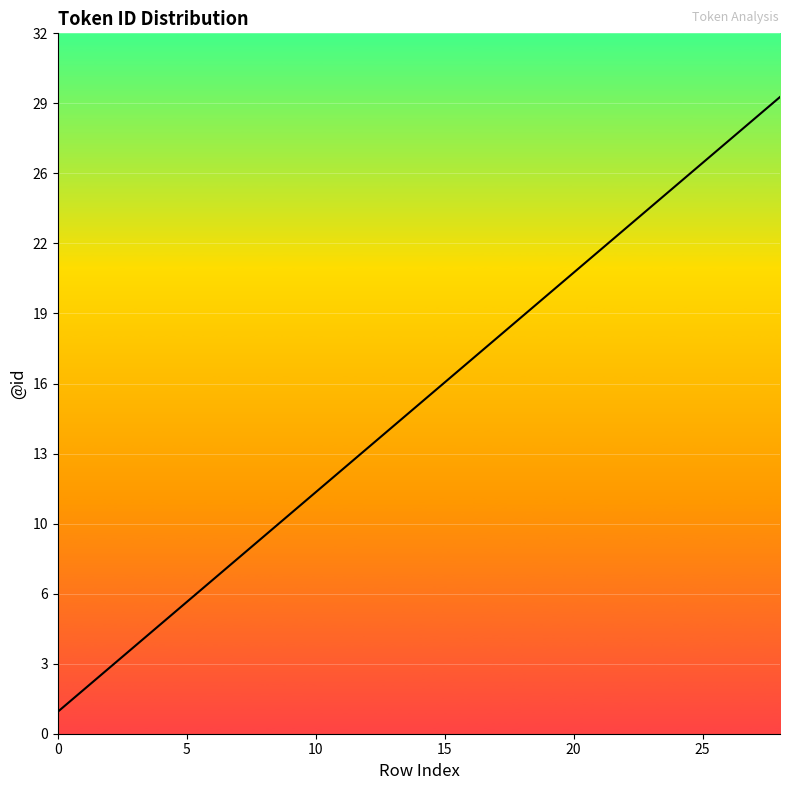

Is this an area chart (filled region under the line)?

Yes